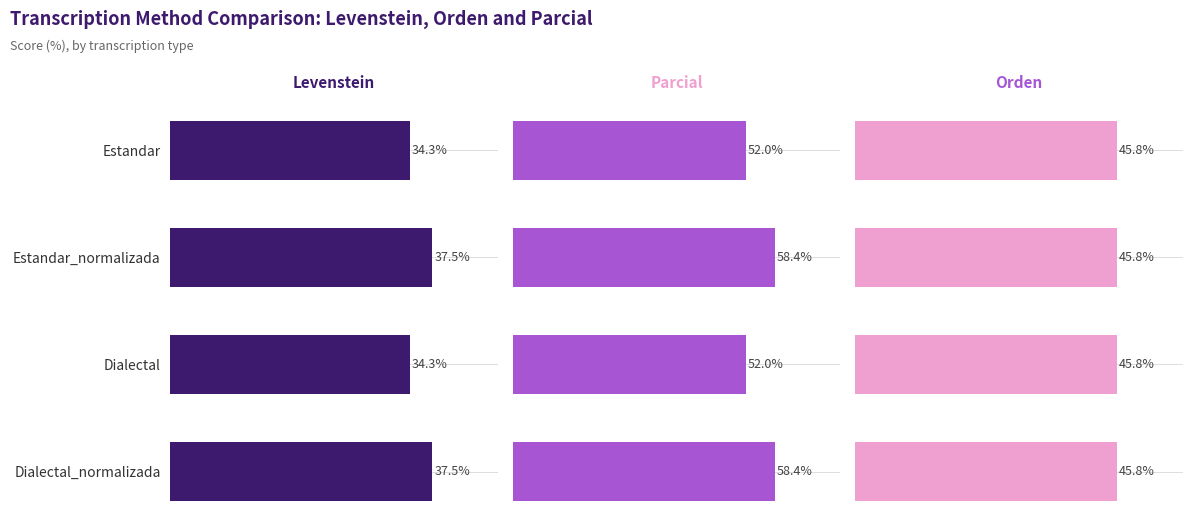

The Orden series shows 0.1 at 2. True or false?

False